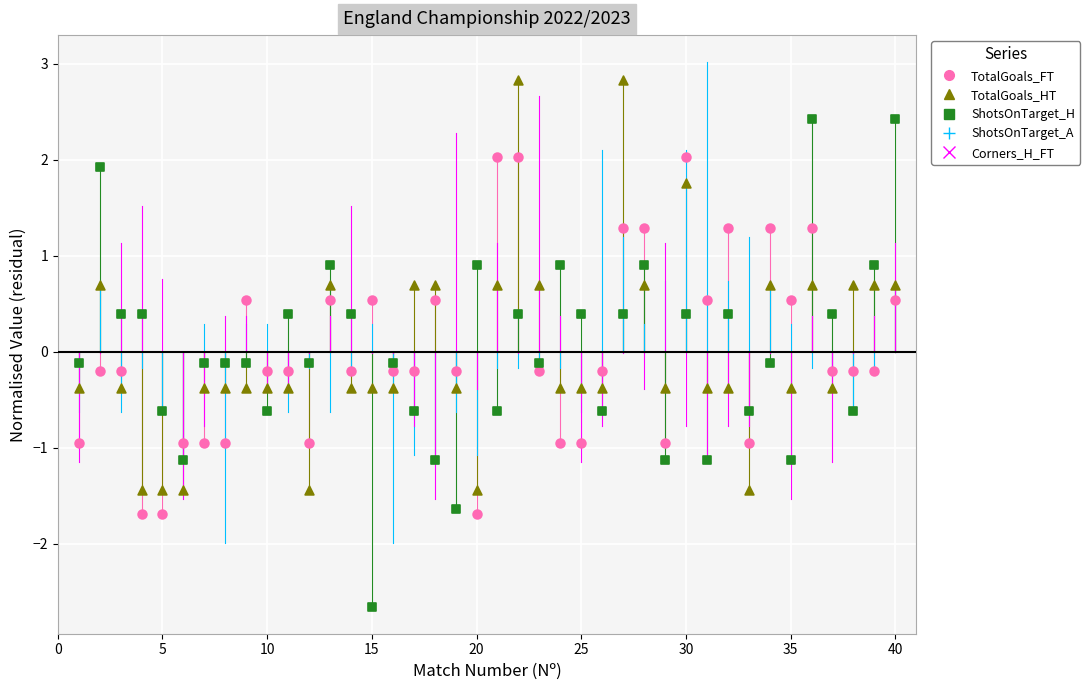

Which series reaches the minimum Y coordinate?

ShotsOnTarget_H